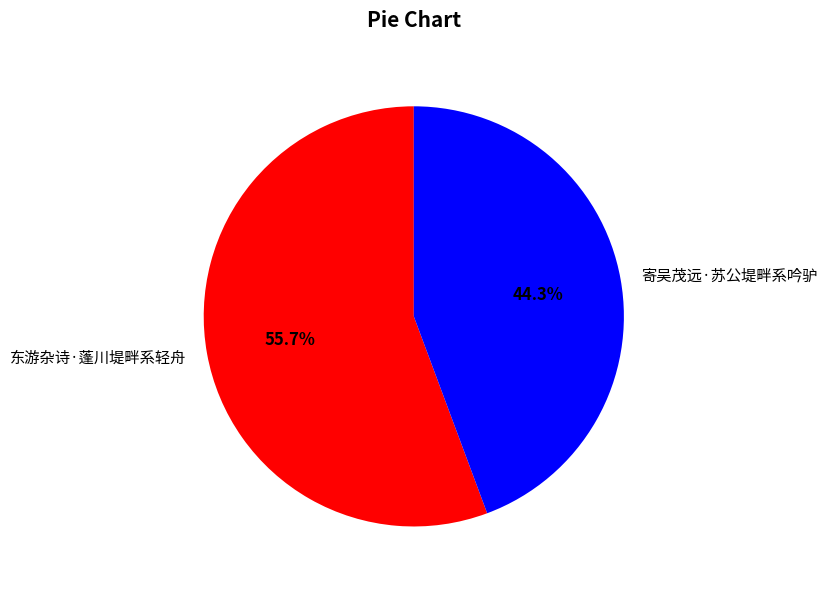

What is the largest slice in the pie chart?

东游杂诗·蓬川堤畔系轻舟